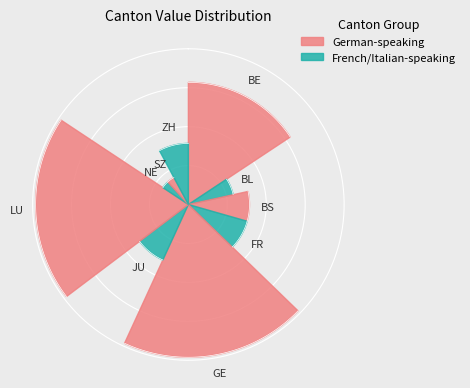

Is there any slice that represents more than half of the pie?

No